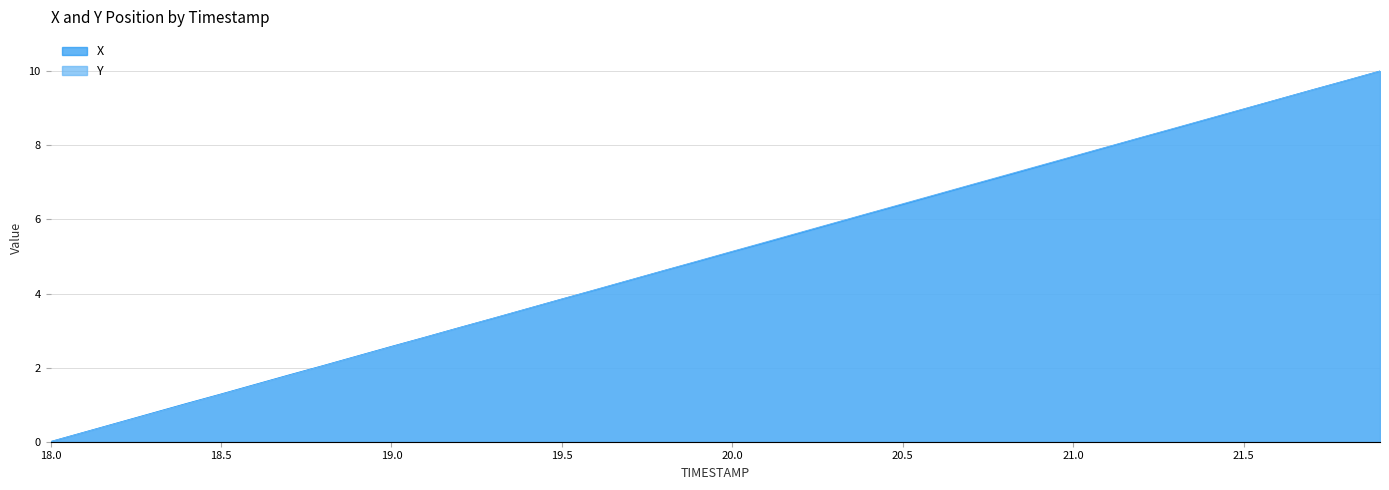

List the series in order of their peak value, highest first.

X, Y